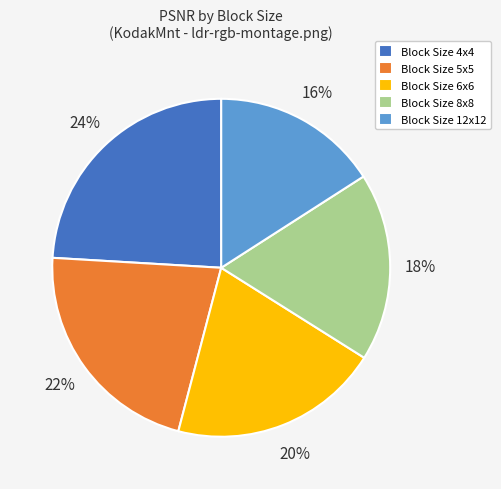

Count the number of slices in the pie.

5